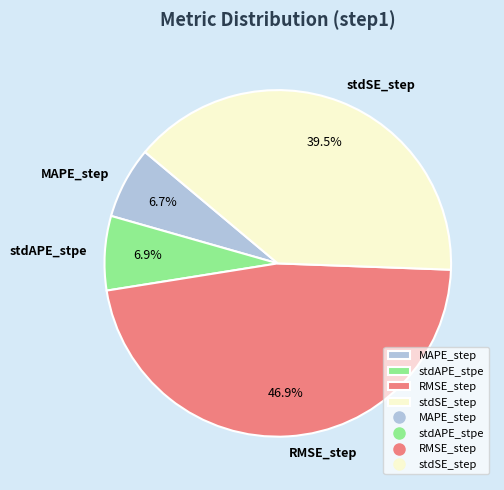

Which category has the biggest portion of the pie?

RMSE_step